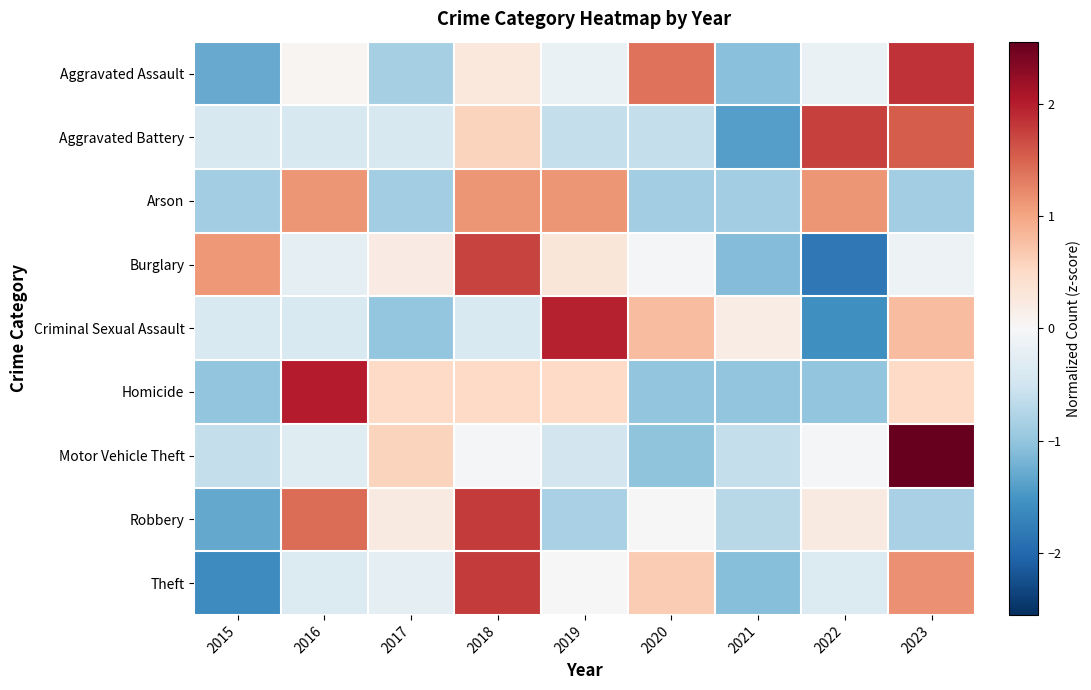

What is the total value across all series at 2015?

-6.4